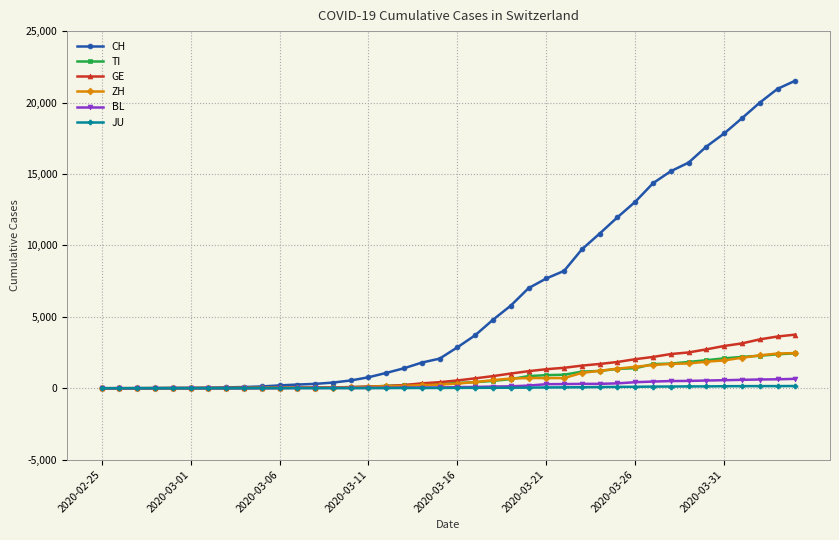

Which series has the largest total across all categories?

CH